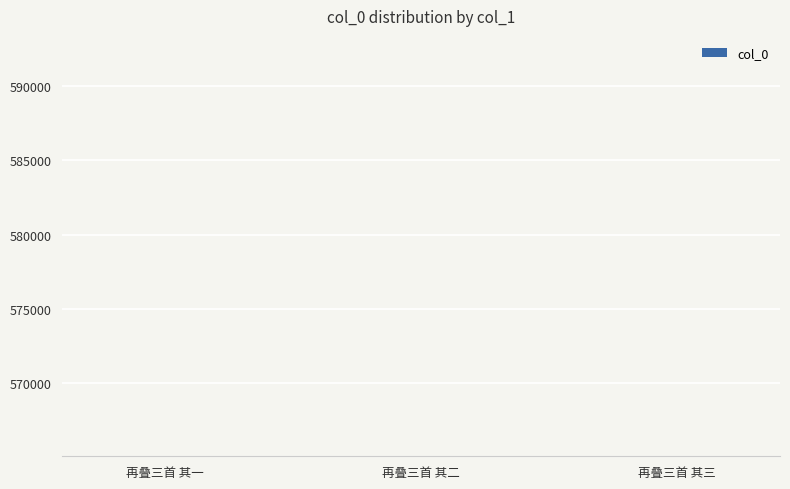

What is the difference between the values at 再叠三首 其二 and 再叠三首 其三?

2